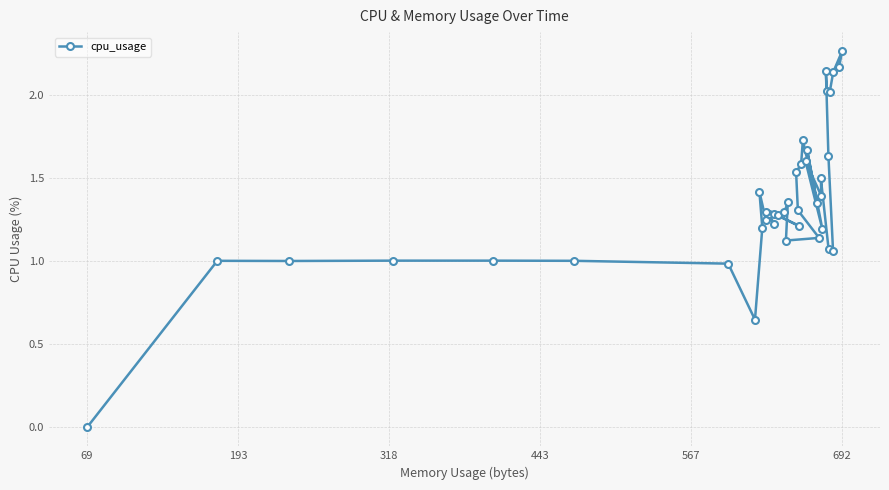

How many data points are less than 1?

3